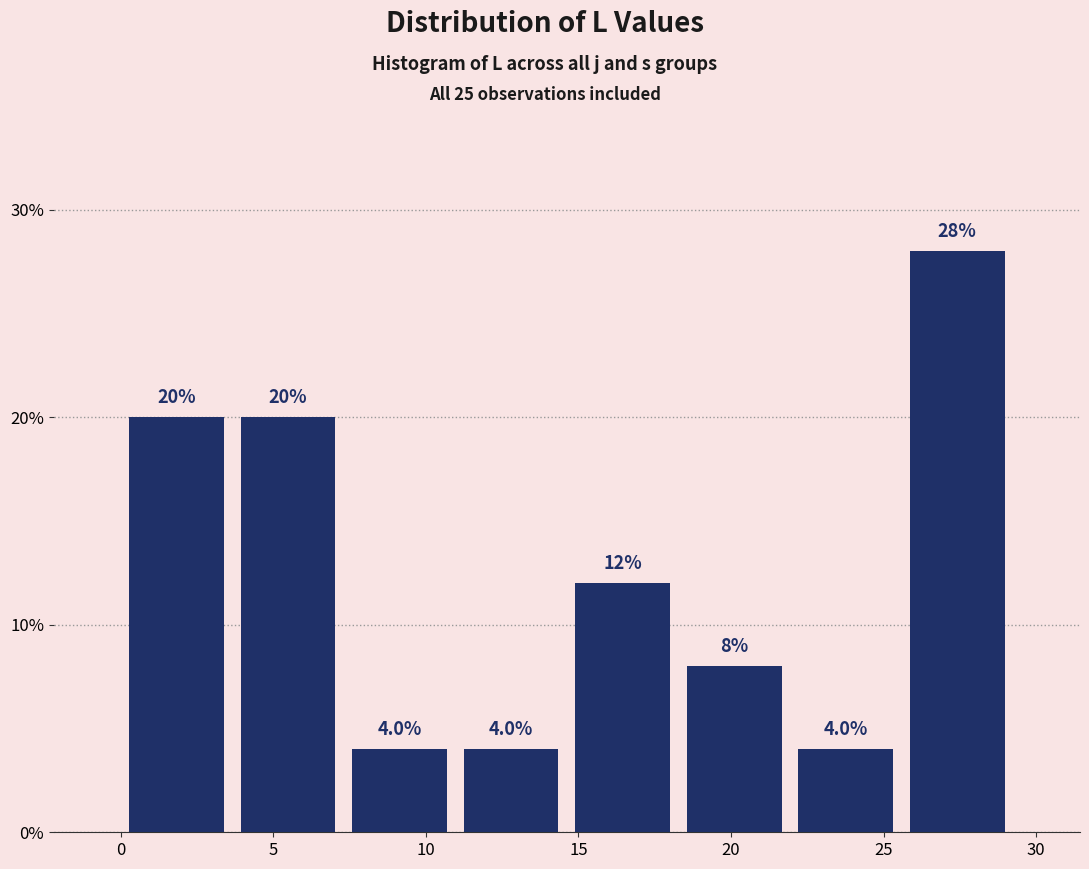

Over which range of the x-axis is the bar tallest?

25.5 to 29.0